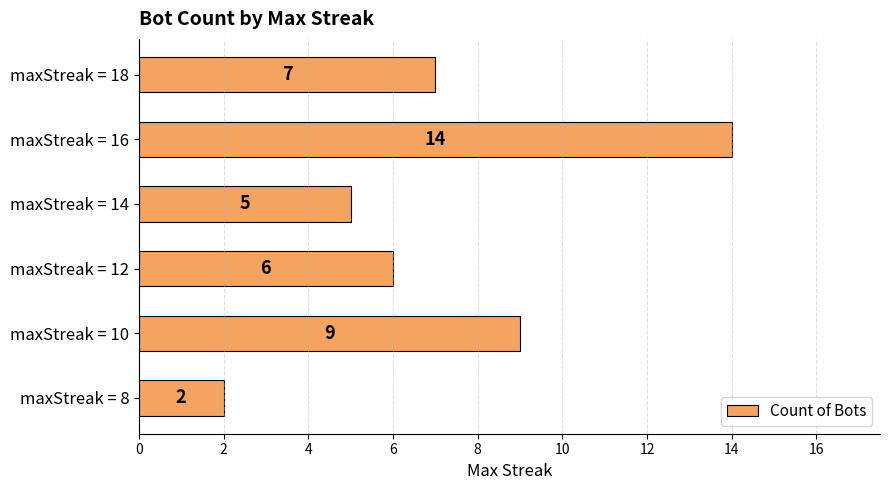

The value at maxStreak = 10 is 9. True or false?

True